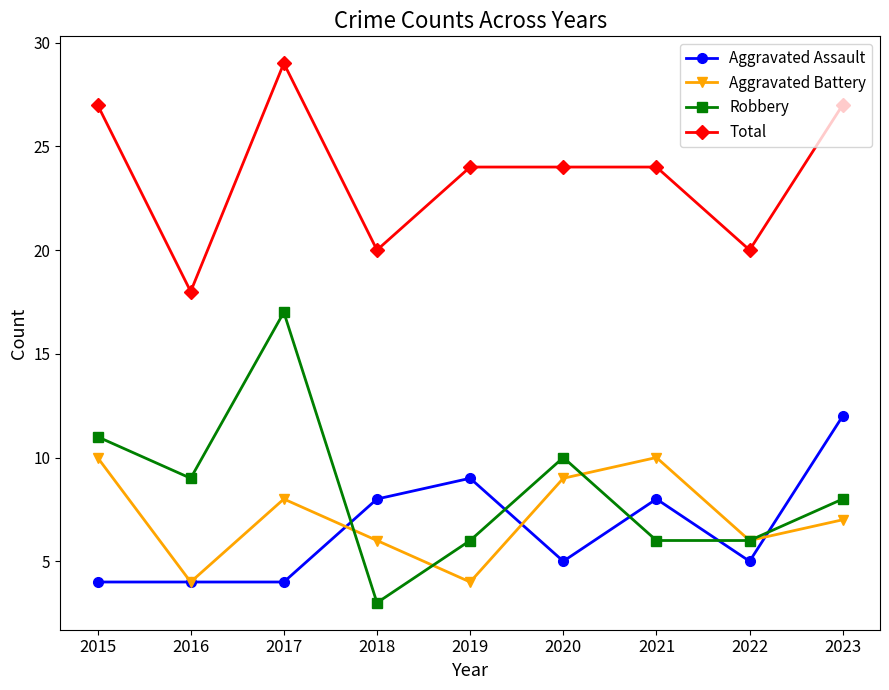

Rank the series by their maximum value, from highest to lowest.

Total, Robbery, Aggravated Assault, Aggravated Battery